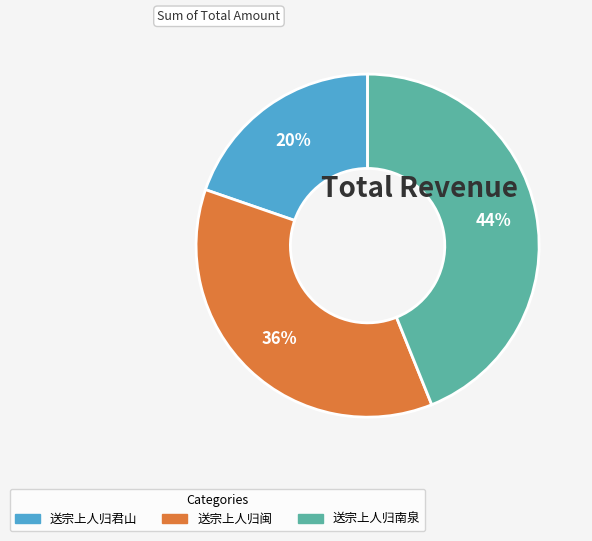

Is there a majority slice in this chart?

No